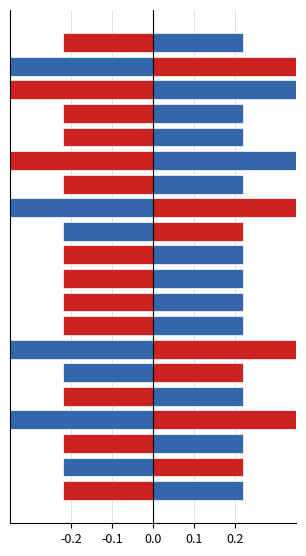

What are all the series names shown in the legend?

Precio $/Kg, Precio mínimo